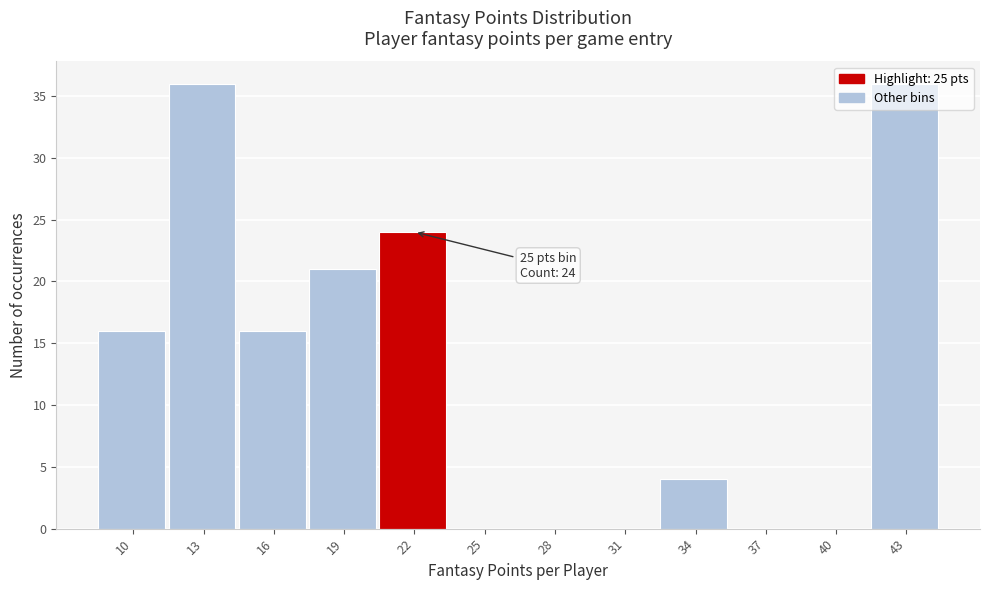

What is the greatest value displayed?

36